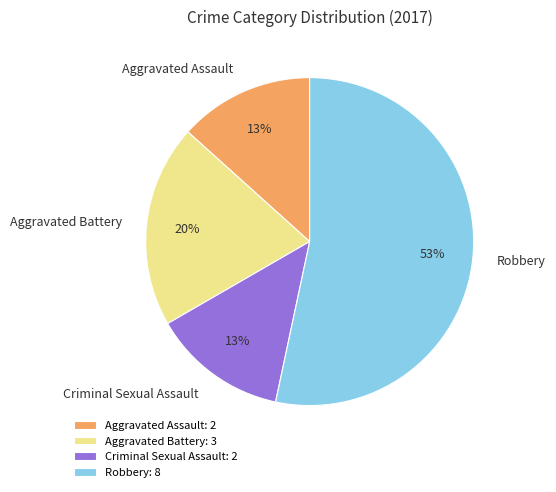

Which slice represents more than half of the pie?

Robbery